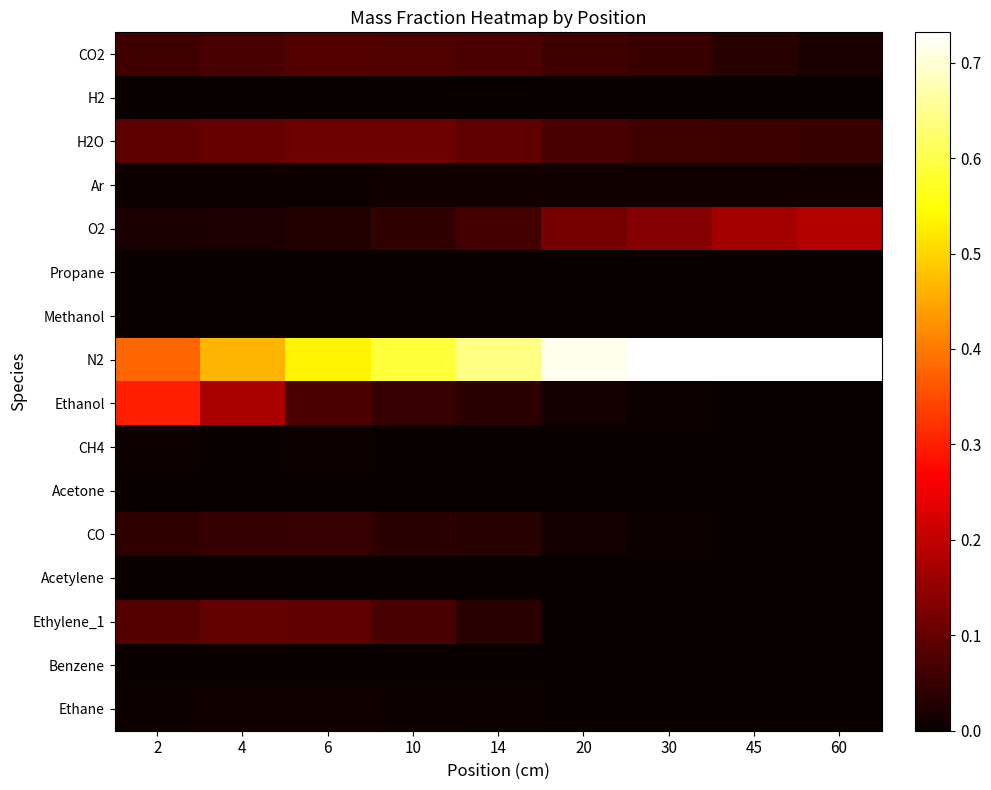

At which category is the sum across all series the highest?

60